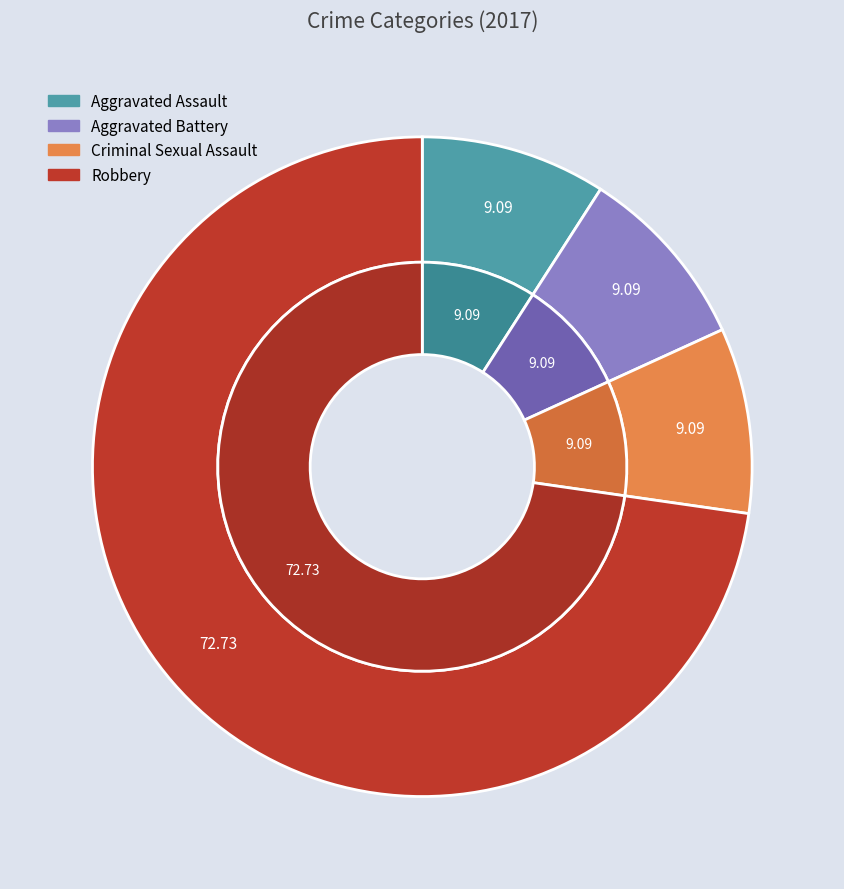

How much of the chart is everything except 3?

27.3%